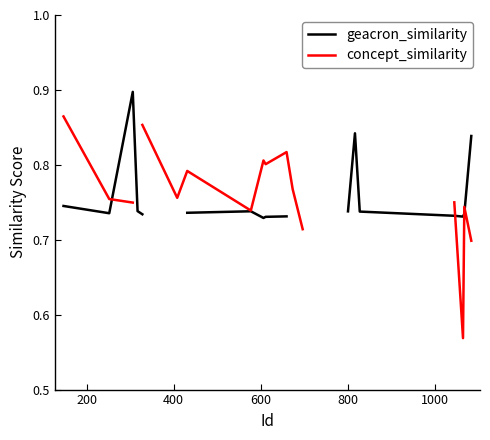

Which series has the largest range (max minus min)?

concept_similarity